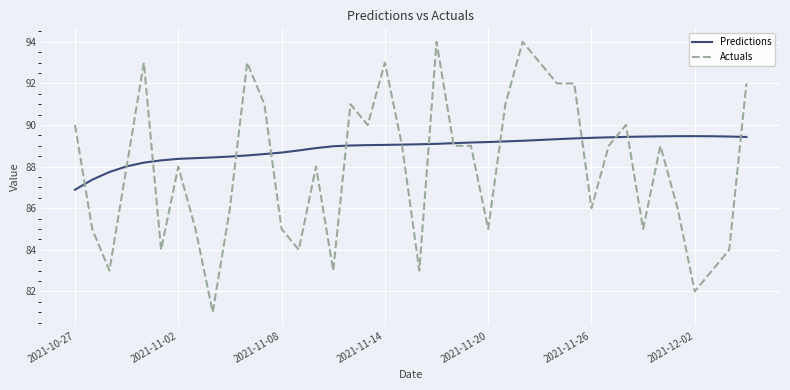

What is the maximum value shown in the chart?

94.0